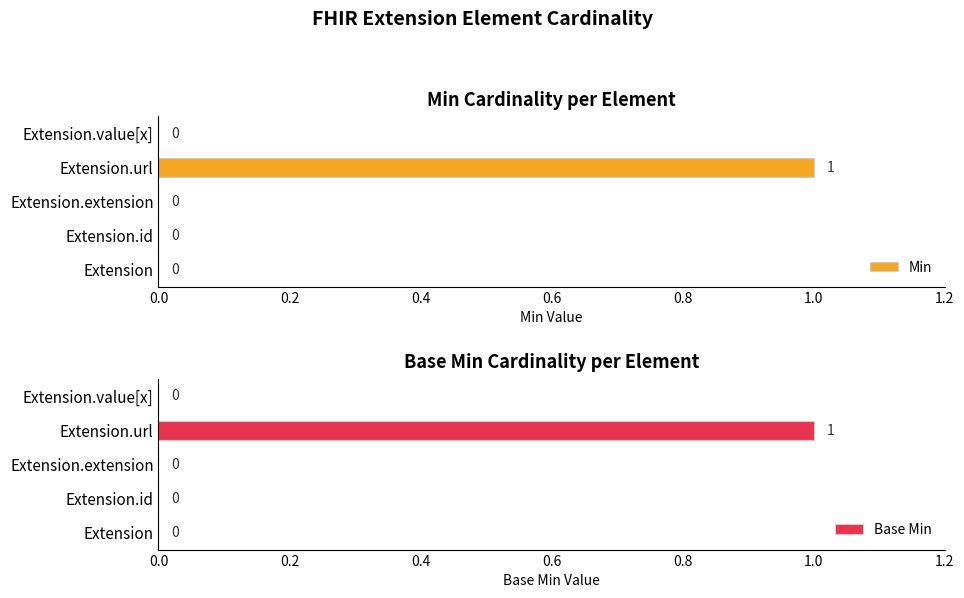

How many values in Base Min are above zero?

1